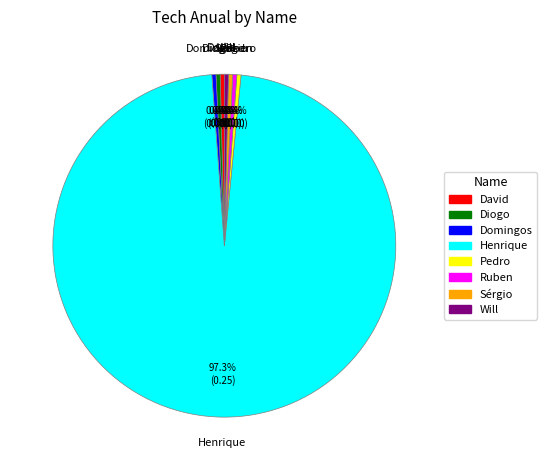

True or false: Pedro accounts for 0% of the total.

True